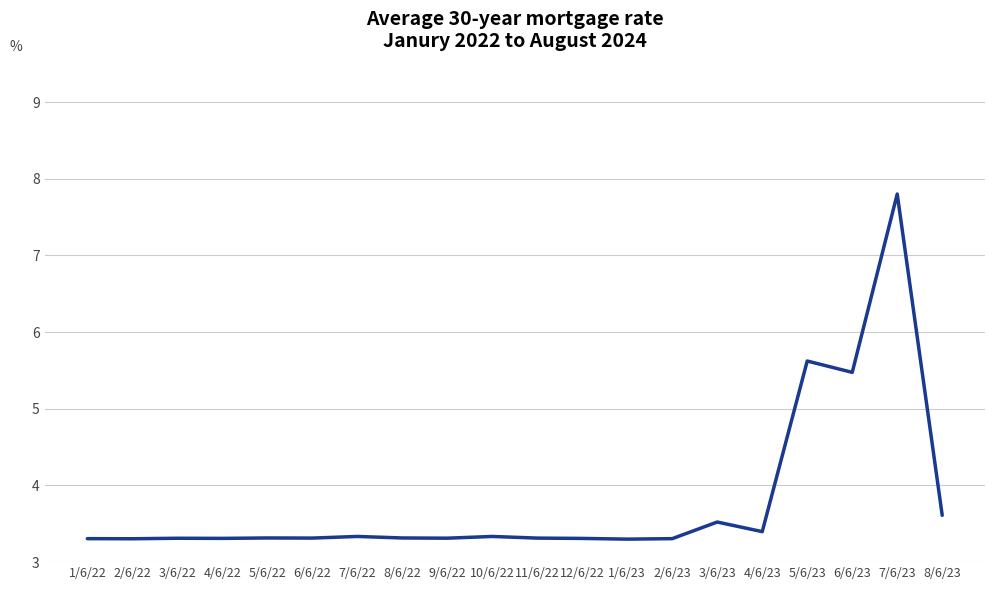

What is the change in value from 10/6/22 to 5/6/23?

+2.3